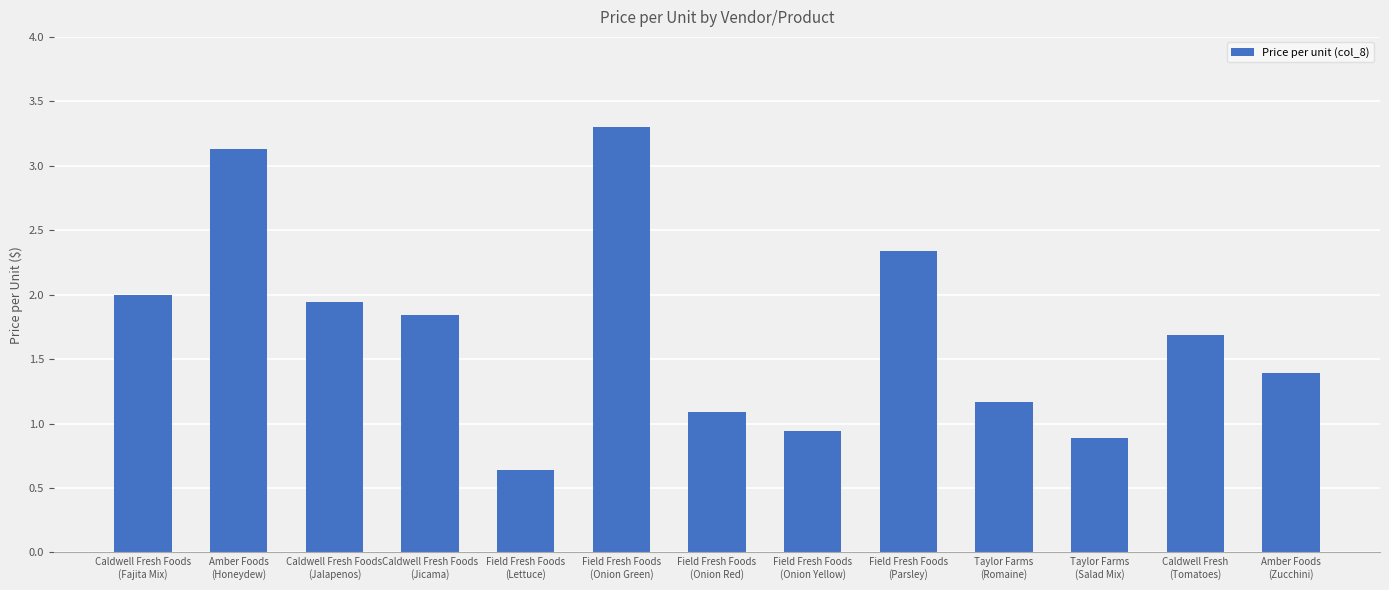

Are the bars grouped side by side (vs. stacked)?

No